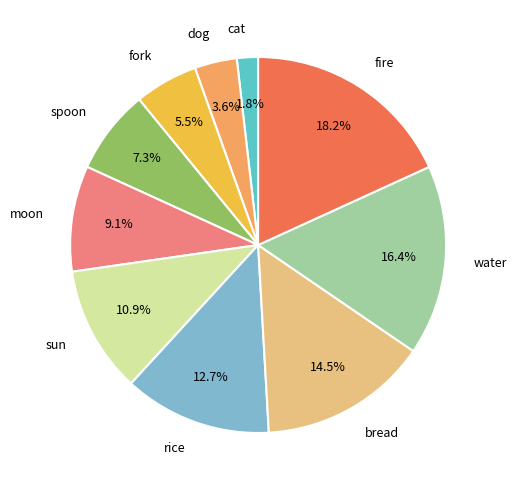

Is it true that fire is 18% of the pie?

True